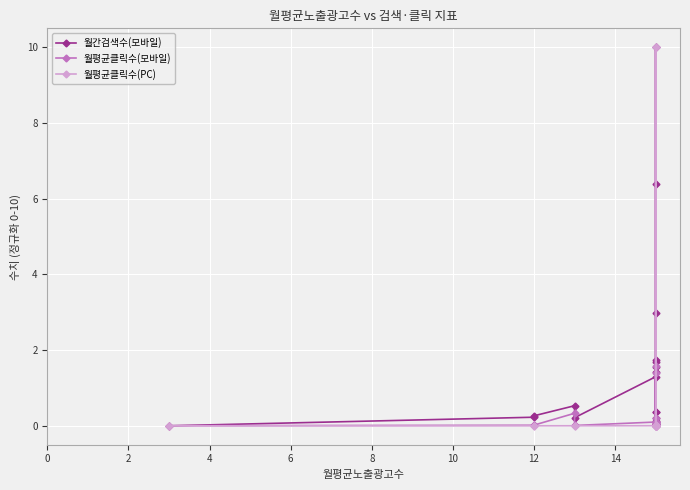

Reading left to right, transcribe all the data shown in this chart.

월간검색수(모바일): 0.0	0.2	0.3	0.5	0.2	1.3	1.4	0.1	1.7	0.4	1.7	0.4	0.1	10.0	6.4	3.0	1.5	0.1	0.2	0.0
월평균클릭수(모바일): 0.0	0.0	0.0	0.3	0.0	0.1	0.1	10.0	0.1	0.1	0.1	0.0	0.1	1.4	1.6	0.1	0.2	0.0	0.0	0.0
월평균클릭수(PC): 0.0	0.0	0.0	0.0	0.0	0.0	0.0	10.0	0.0	0.0	0.0	0.0	0.0	0.0	0.0	0.0	0.0	0.0	0.0	0.0